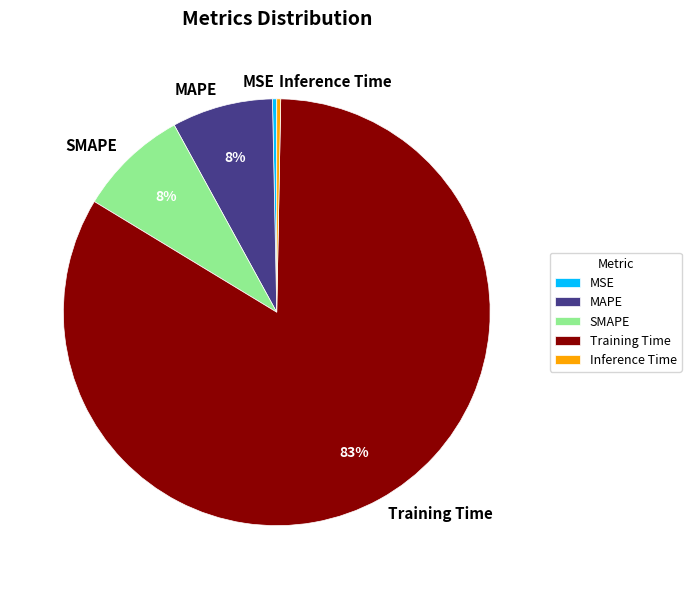

How many segments does this pie chart have?

5